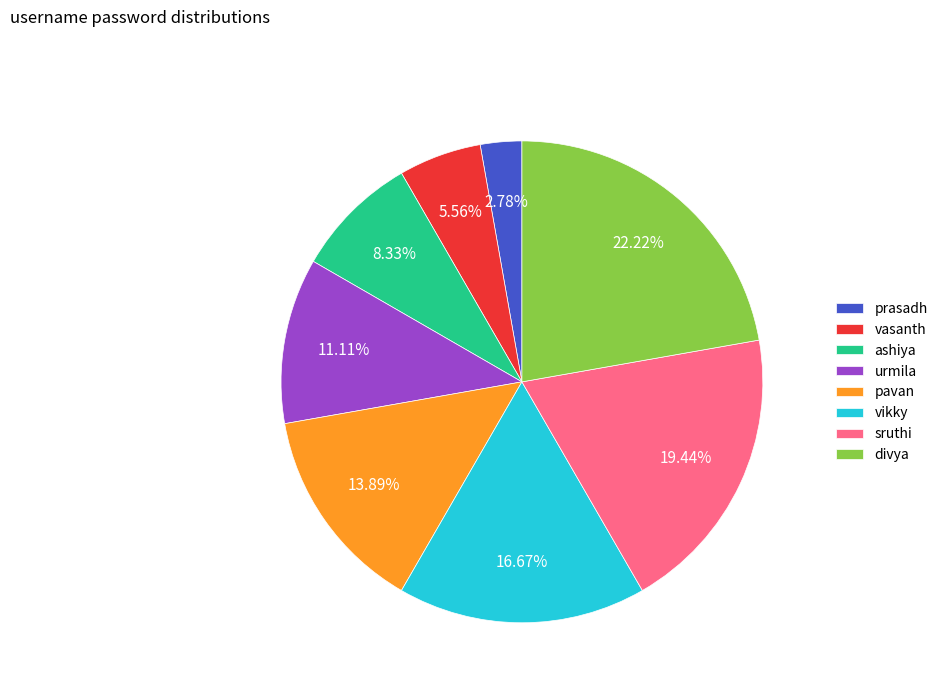

What is the total percentage of sruthi and ashiya?

27.8%